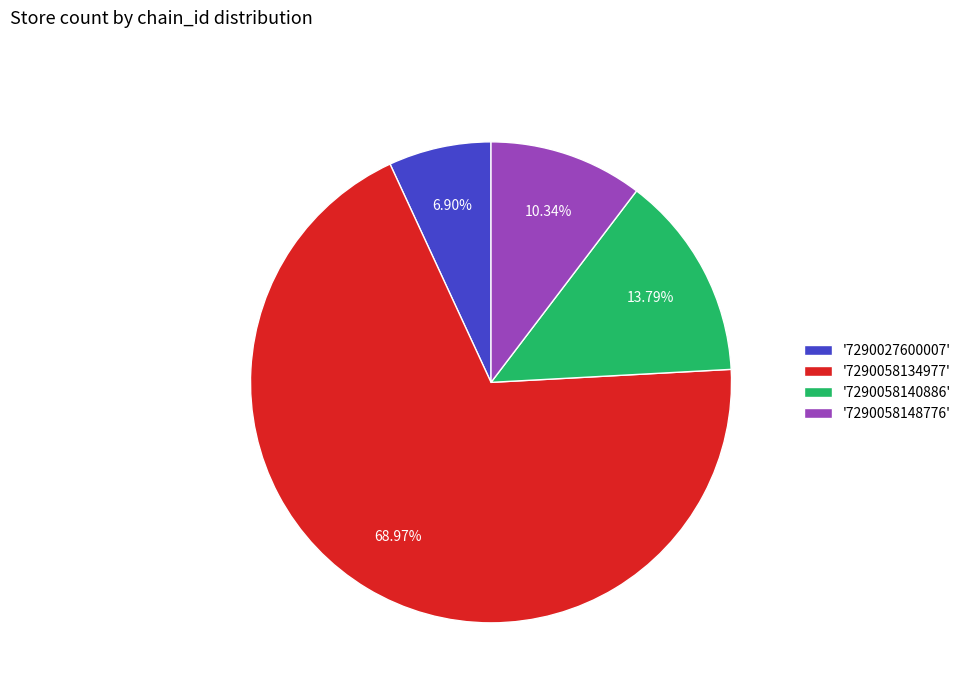

Between '7290027600007' and '7290058148776', which is larger?

'7290058148776'